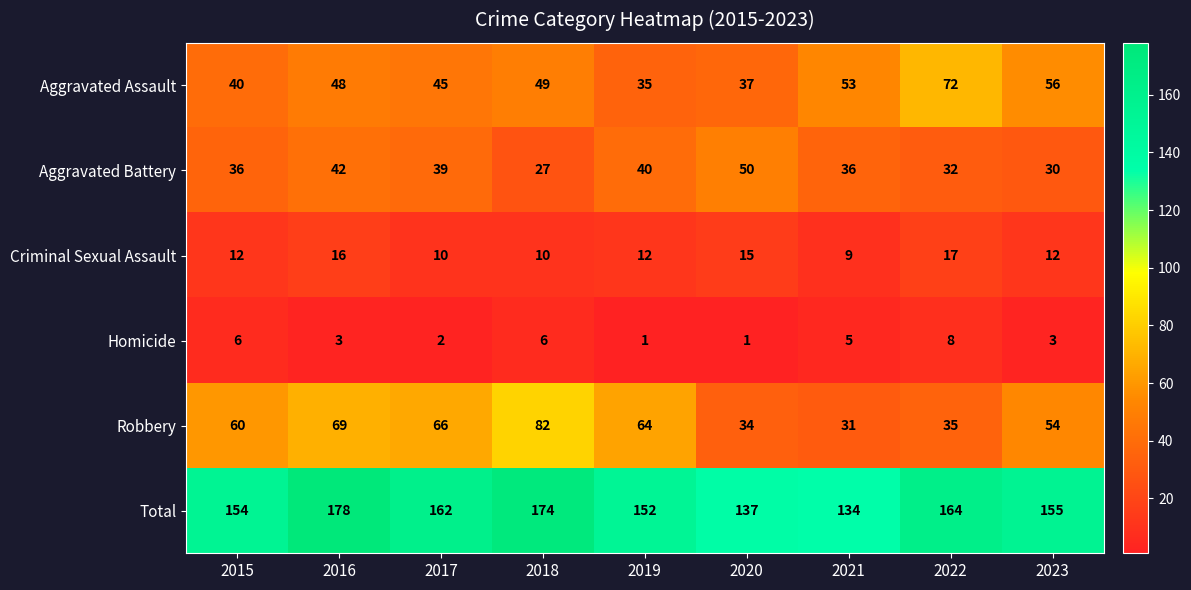

Rank the series by their maximum value, from lowest to highest.

Homicide, Criminal Sexual Assault, Aggravated Battery, Aggravated Assault, Robbery, Total